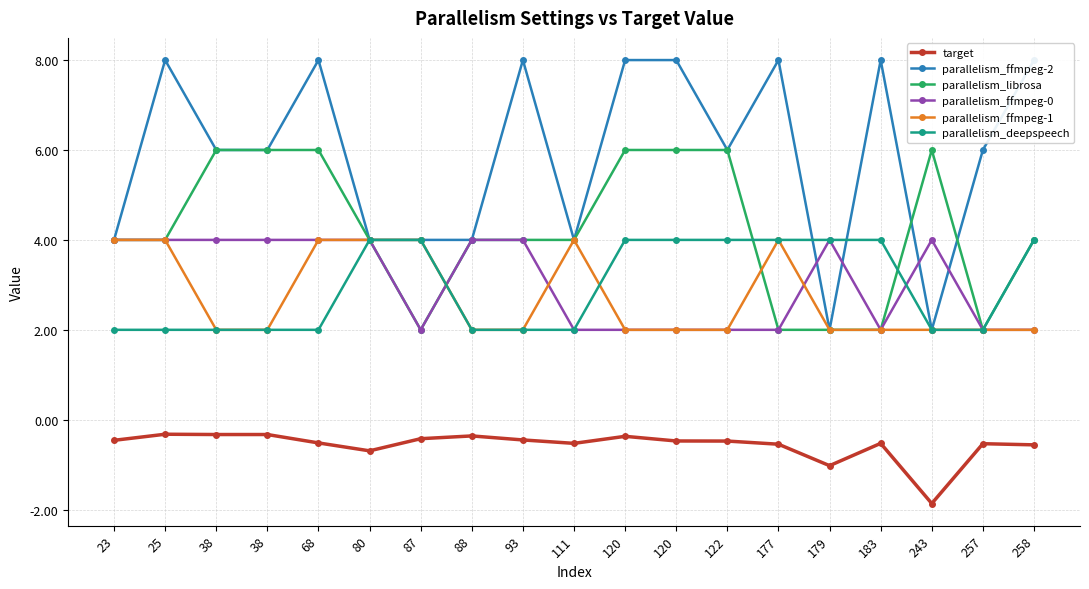

Where is the first local maximum for parallelism_ffmpeg-2?

25